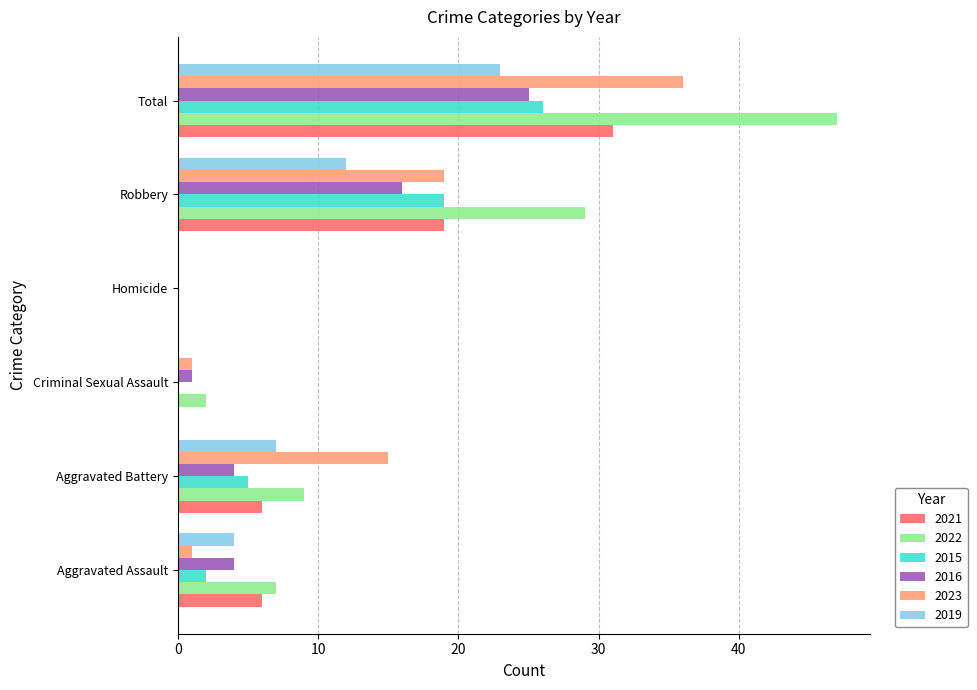

The value of 2022 at Homicide is 21. True or false?

False